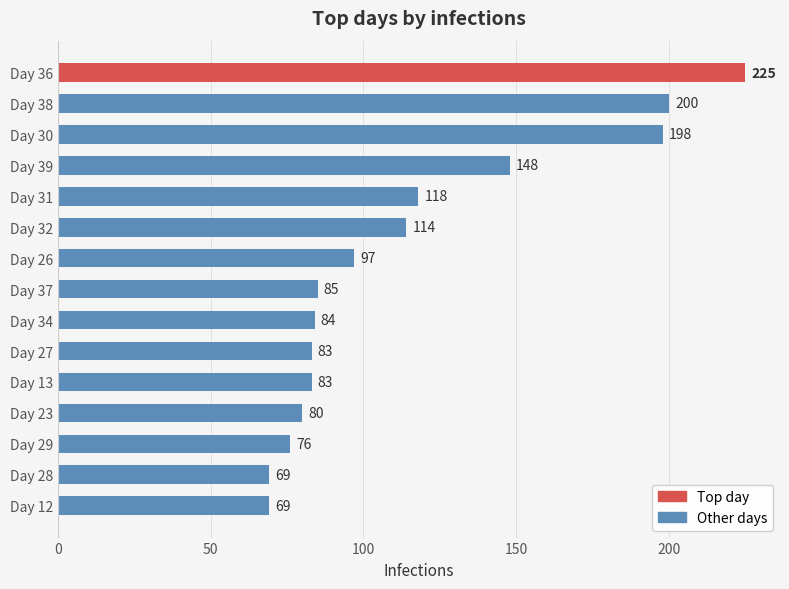

Which label corresponds to the largest value in the chart?

Day 36